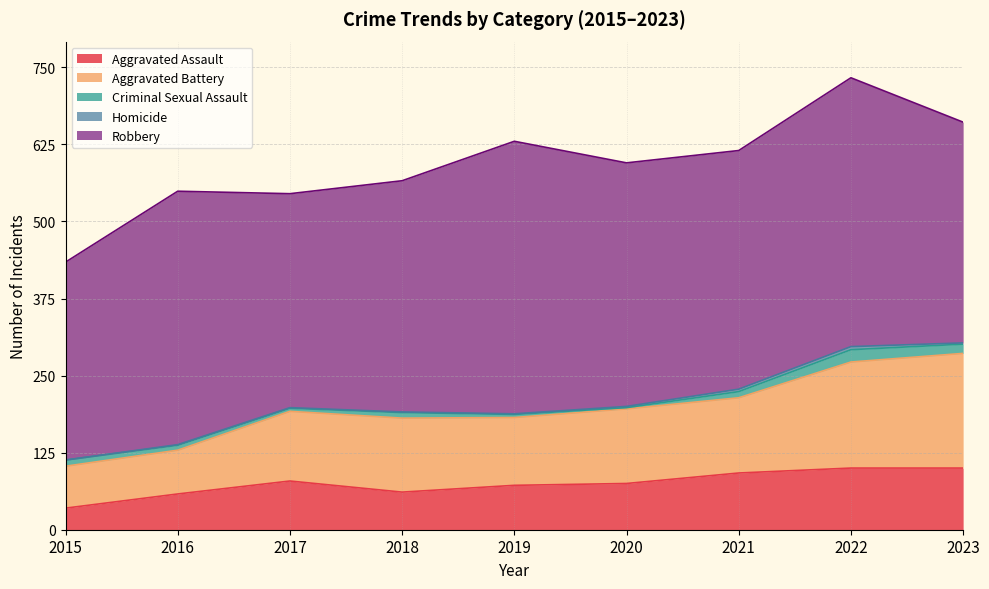

What value does the Aggravated Assault series have at 2018?

61